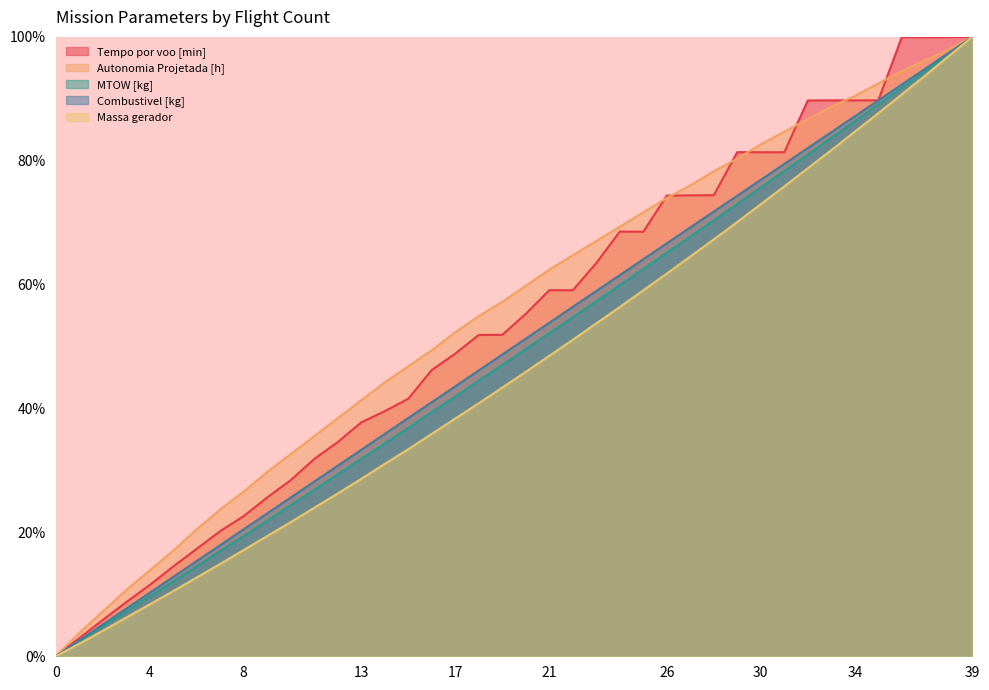

How many data points in Autonomia Projetada [h] are above 59?

20